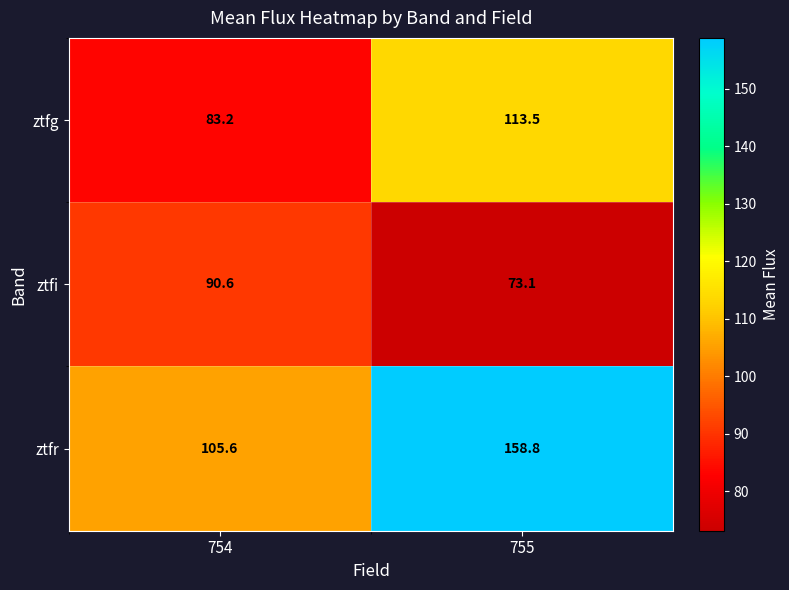

What is the average value of the ztfr series?

132.2